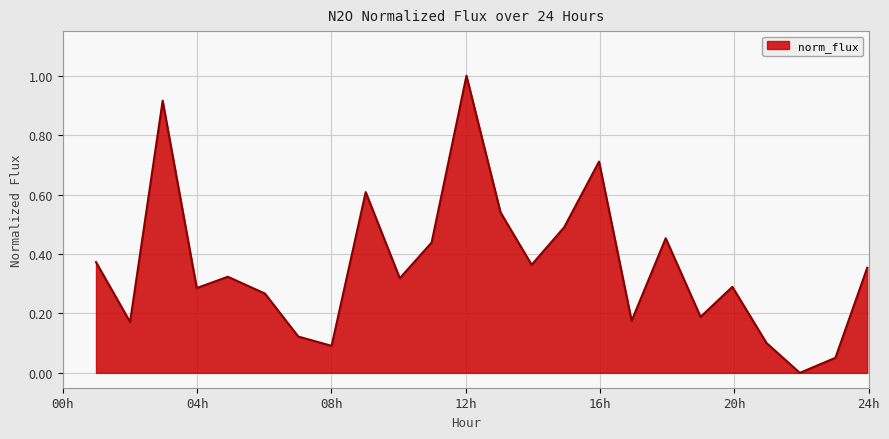

What is the maximum value shown in the chart?

1.0